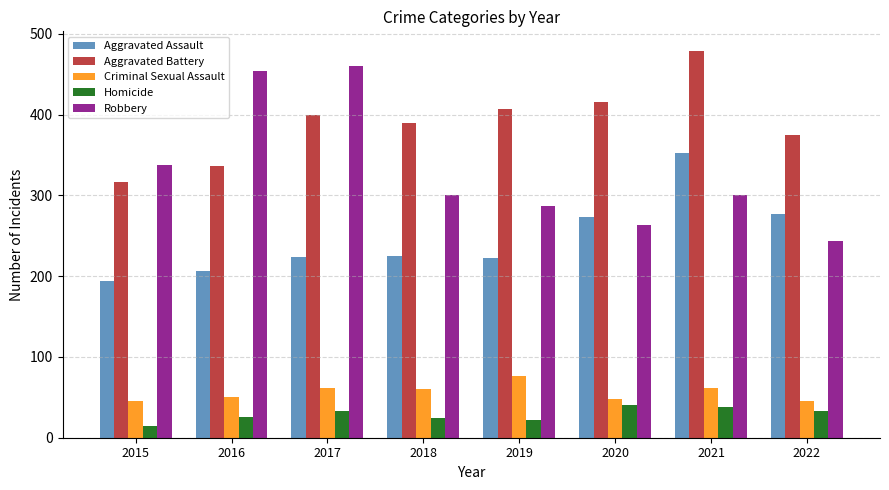

Rank the series by their maximum value, from lowest to highest.

Homicide, Criminal Sexual Assault, Aggravated Assault, Robbery, Aggravated Battery